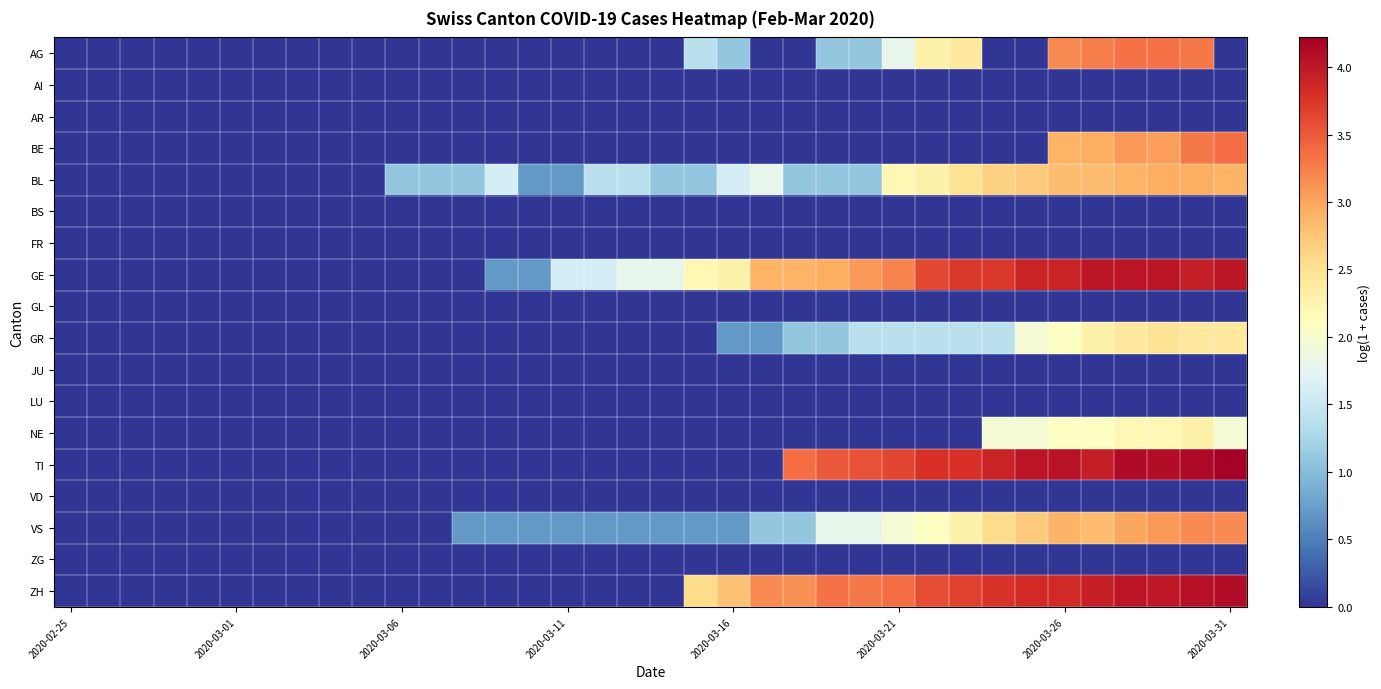

Count the number of data series in this chart.

18